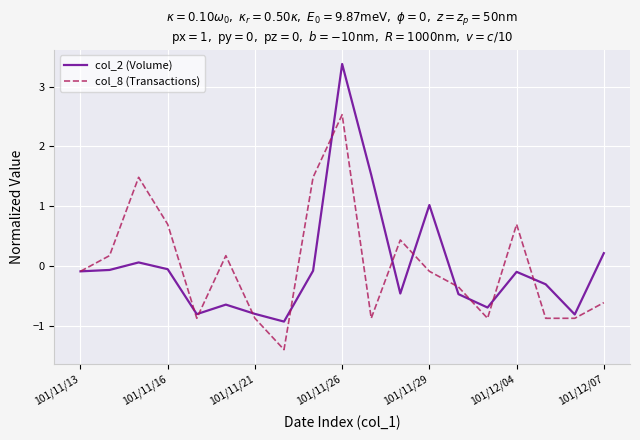

True or false: col_2 (Volume) has more than 1 interior local peaks.

True